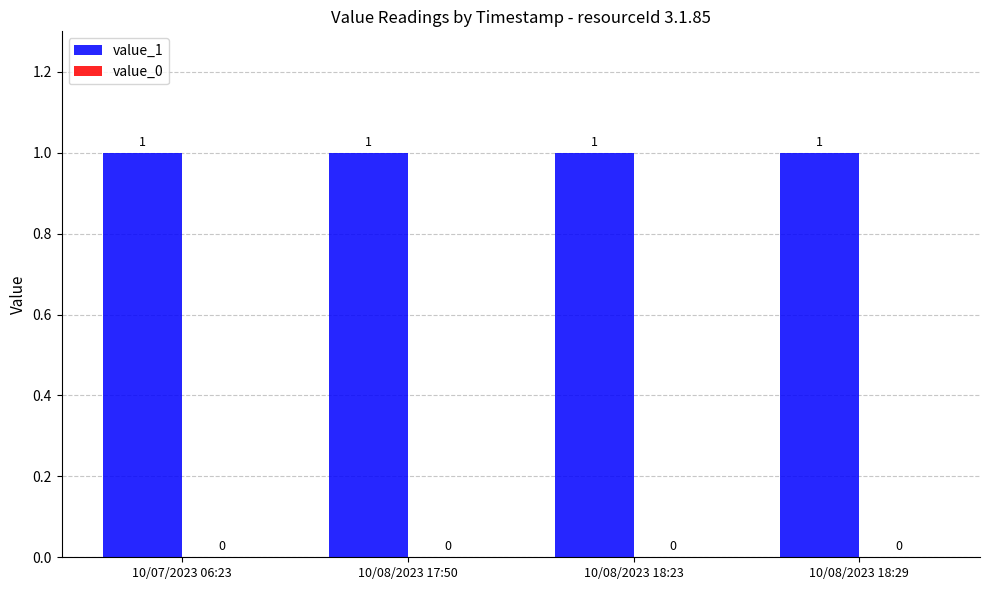

At which label is value_0 closest to 0?

10/07/2023 06:23